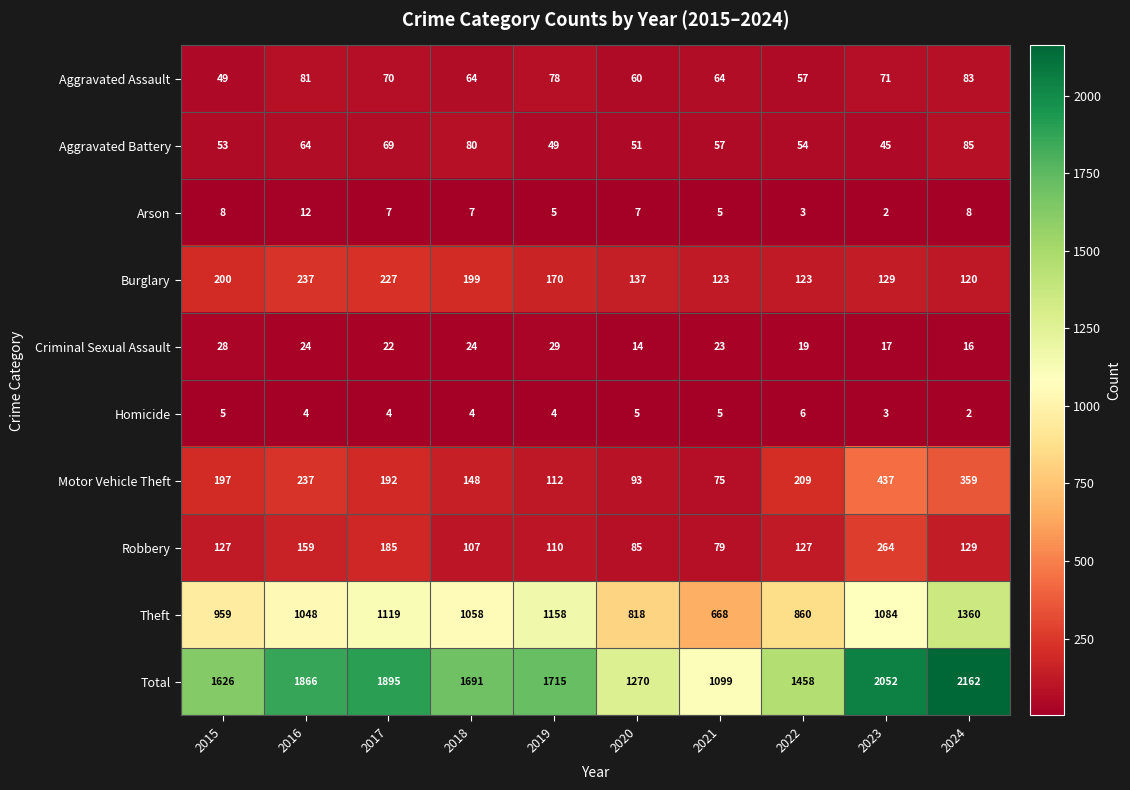

What is the spread (max minus min) of values at 2021?

1094